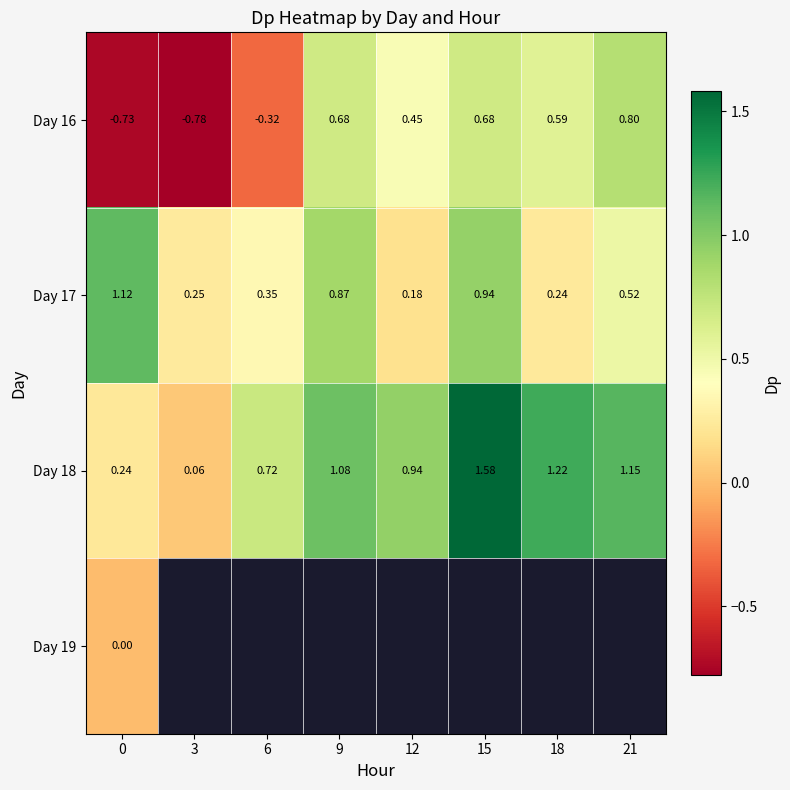

What is the difference between the highest and lowest values at 12?

0.8